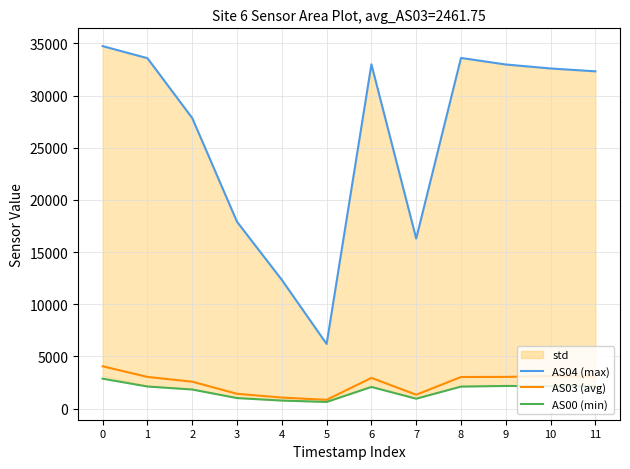

What is the difference between the maximum and minimum values in the AS00 (min) series?

2229